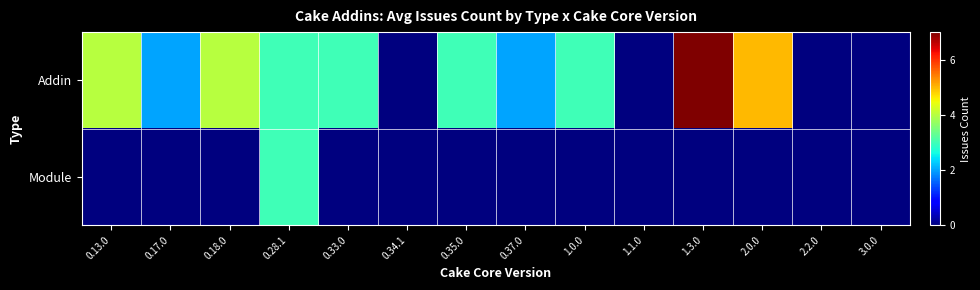

Rank the series by their average value, from lowest to highest.

Module, Addin